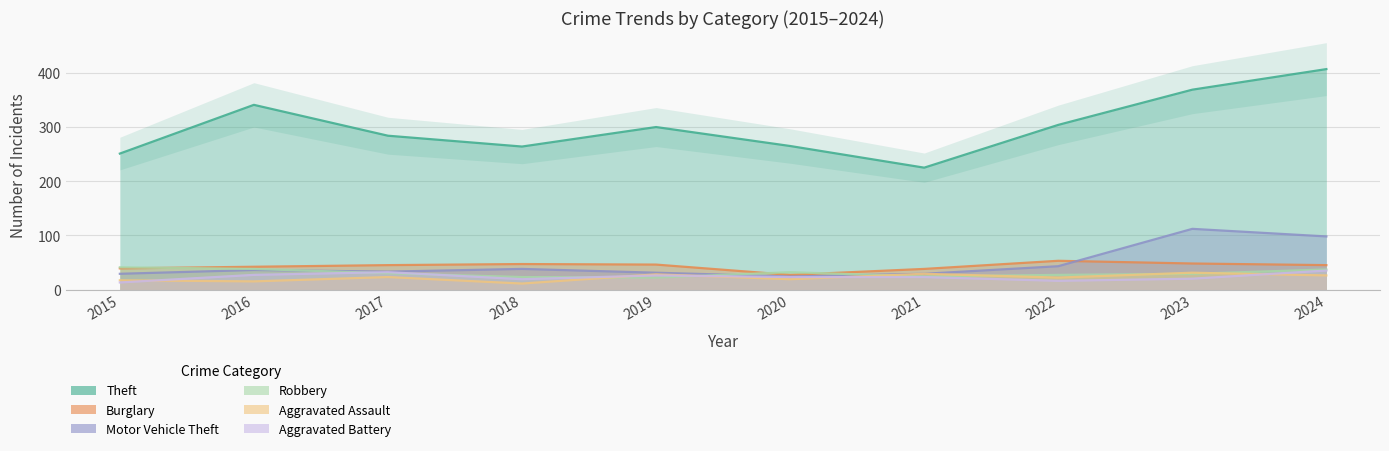

Which series has the widest spread of values?

Theft